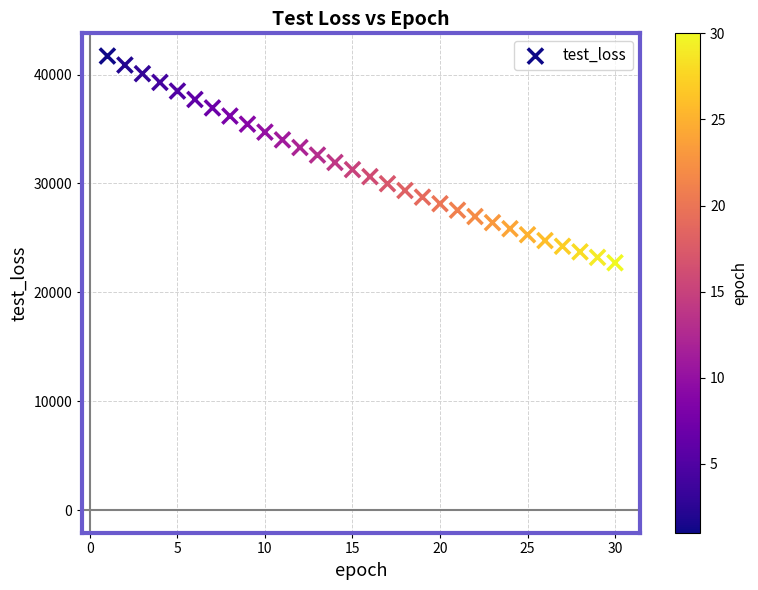

What is the range of Y values (max minus min)?

18988.1